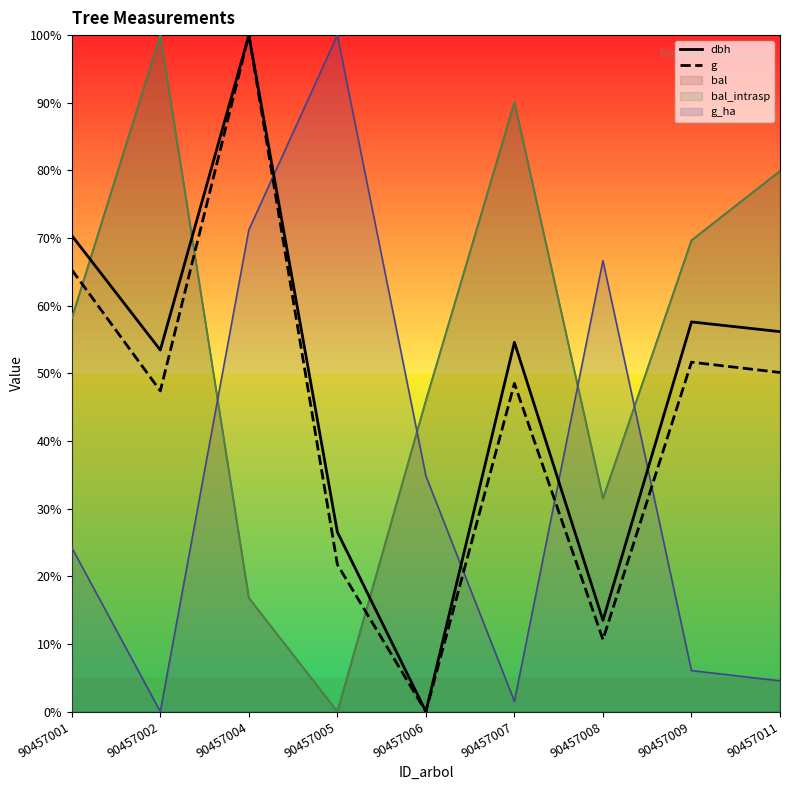

At which category does the chart reach its peak across all series?

90457004